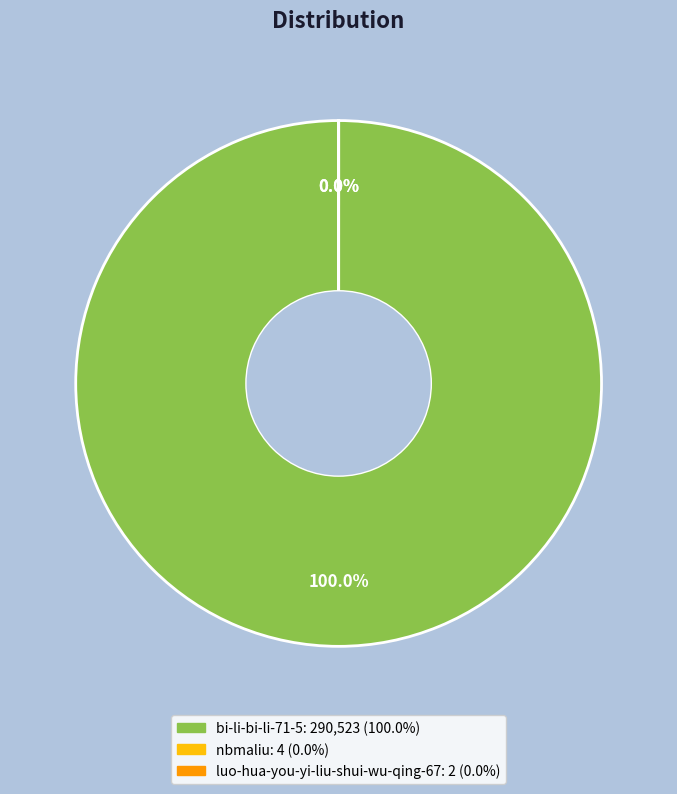

Is it true that bi-li-bi-li-71-5 is 100% of the pie?

True